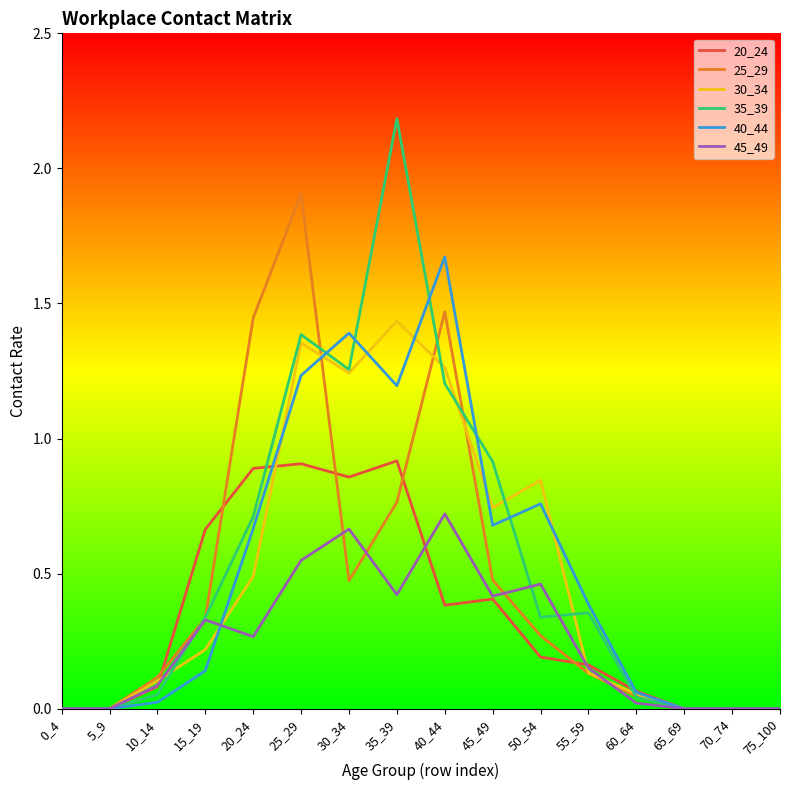

At how many categories does at least one series exceed 1?

5